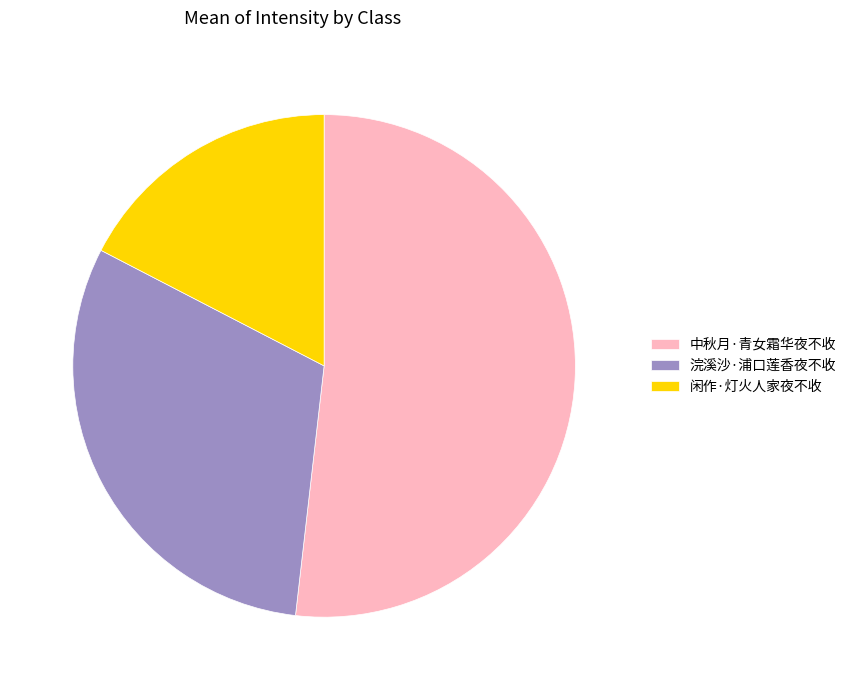

What is the majority slice?

中秋月·青女霜华夜不收